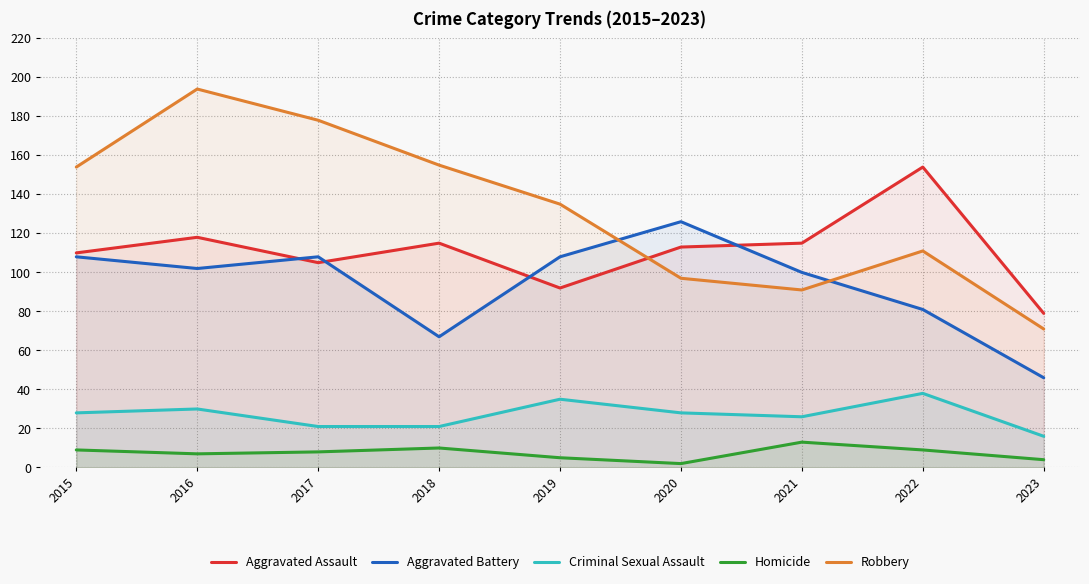

True or false: Criminal Sexual Assault and Robbery intersect in this chart.

False